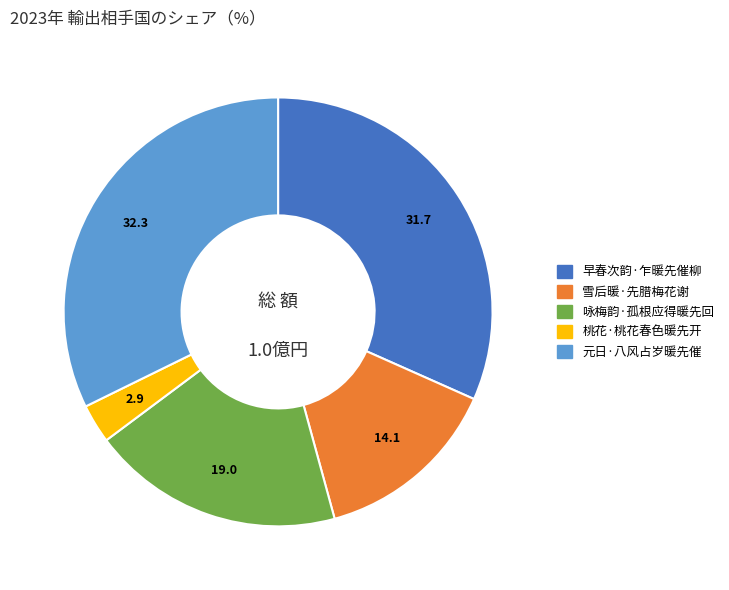

Rank the categories by value from lowest to highest.

桃花·桃花春色暖先开, 雪后暖·先腊梅花谢, 咏梅韵·孤根应得暖先回, 早春次韵·乍暖先催柳, 元日·八风占岁暖先催